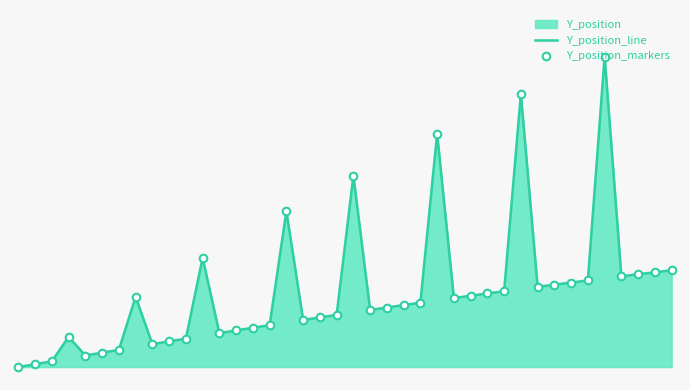

Which series has the largest total across all categories?

Y_position_line